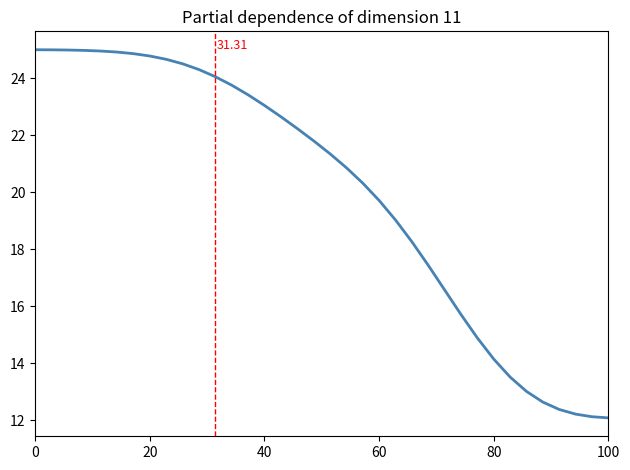

What is the difference between the maximum and minimum values?

12.9